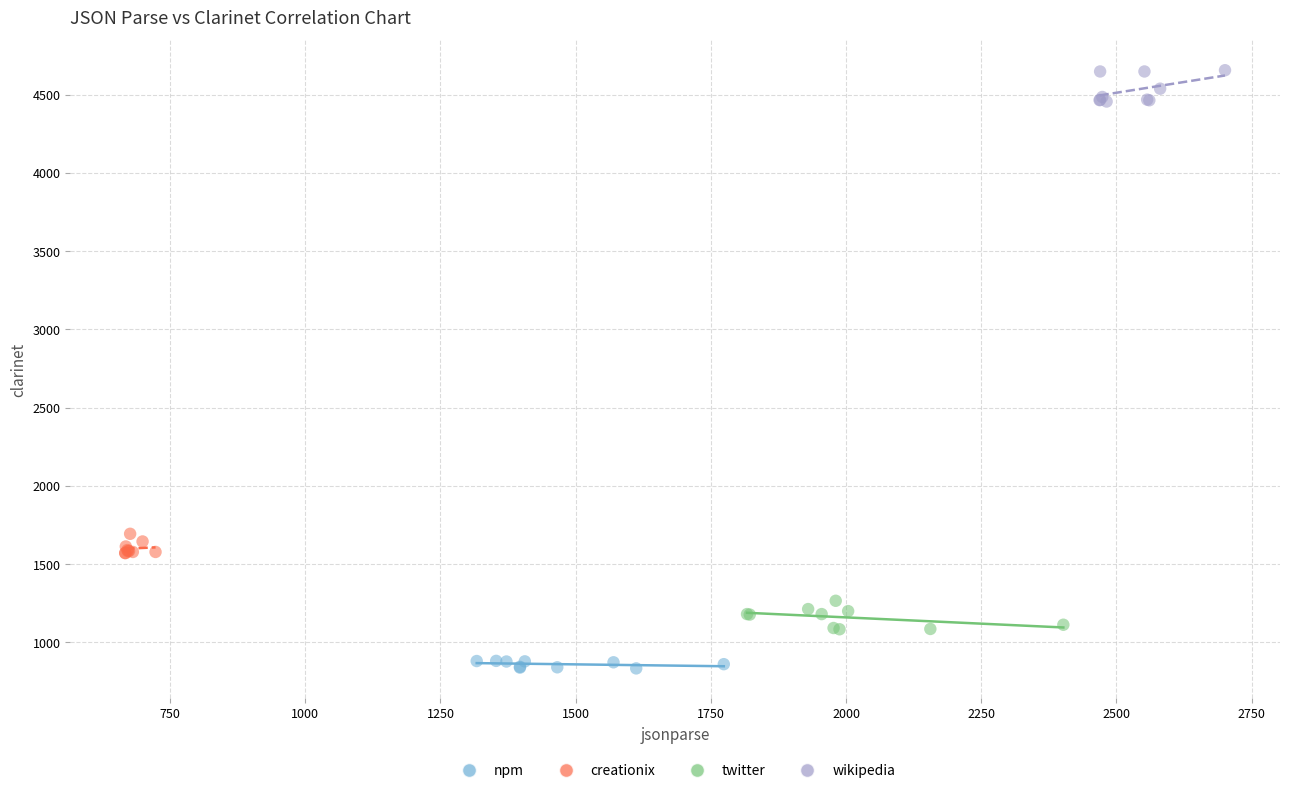

Which series has the widest spread of Y values?

wikipedia